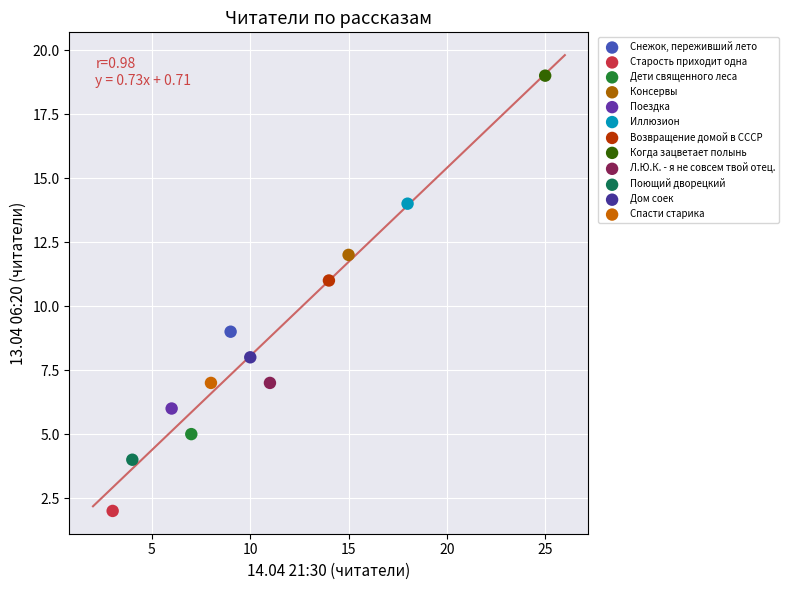

Which series contains the lowest Y value?

Старость приходит одна